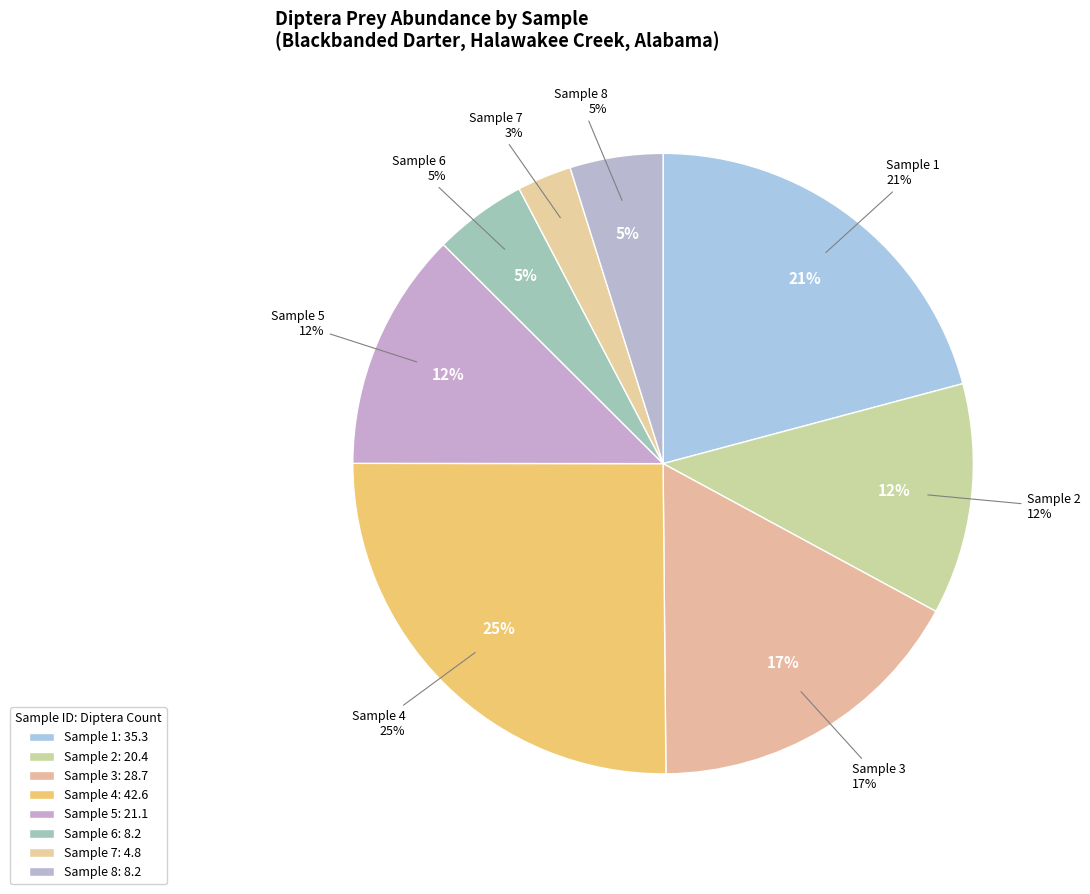

To the nearest percent, what portion does Sample 2 represent?

12%